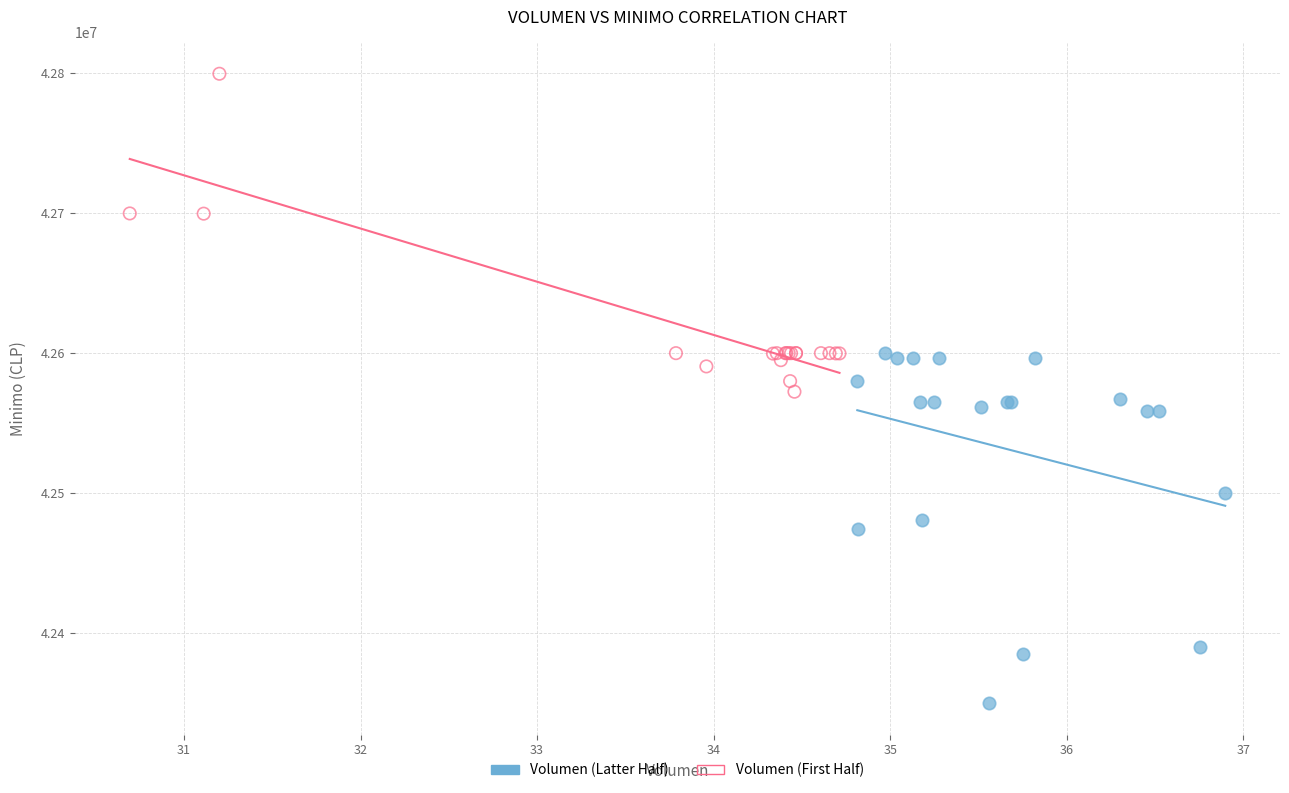

Which series reaches the maximum Y coordinate?

Volumen (First Half)